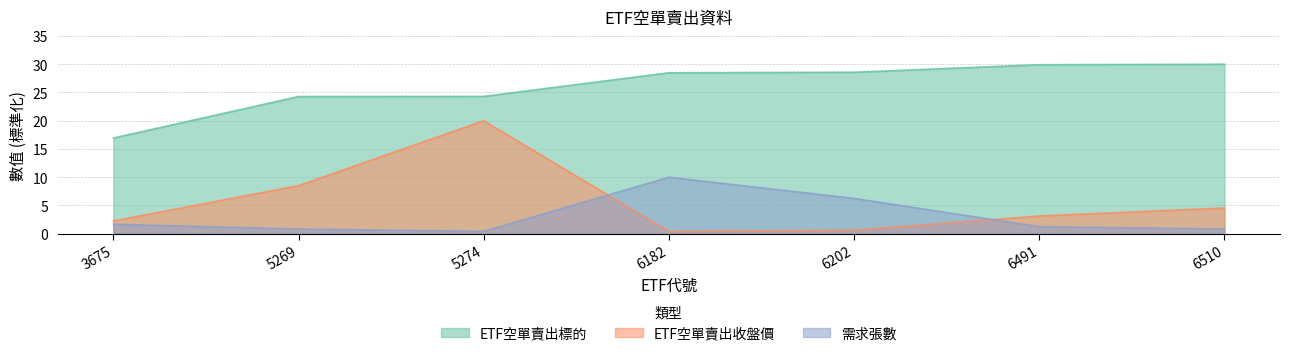

Where does the 需求張數 series first go above 1?

3675